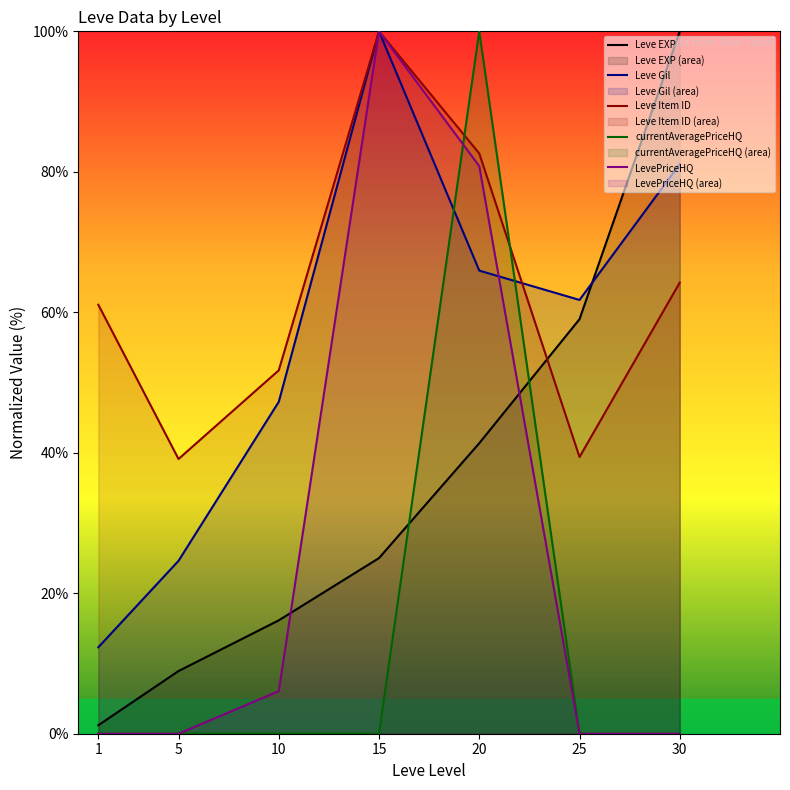

After their last crossing, which series has the higher values: Leve EXP or currentAveragePriceHQ?

Leve EXP